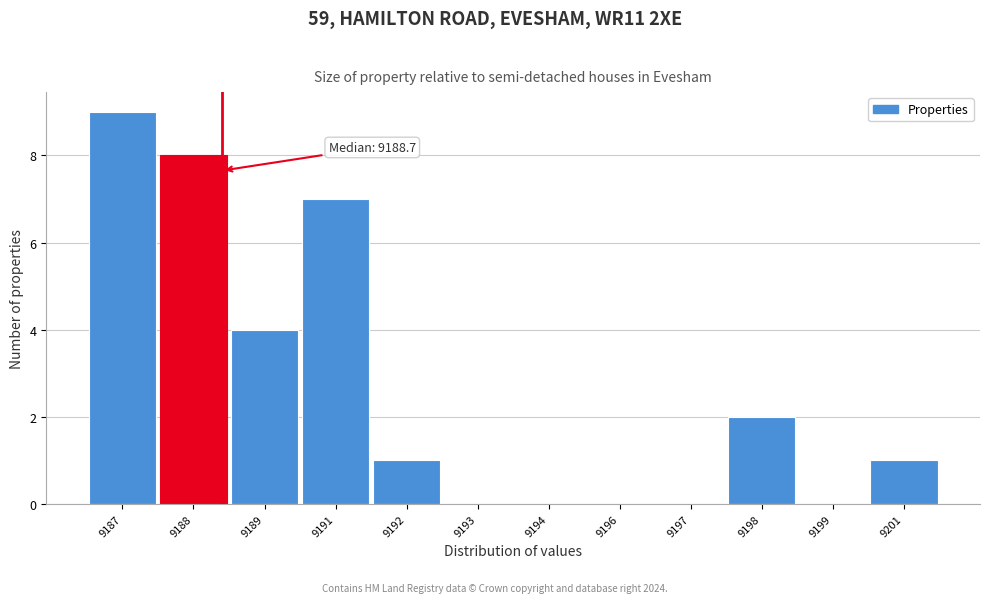

Reading left to right, extract all data points from this chart.

9187=9	9188=8	9189=4	9191=7	9192=1	9193=0	9194=0	9196=0	9197=0	9198=2	9199=0	9201=1